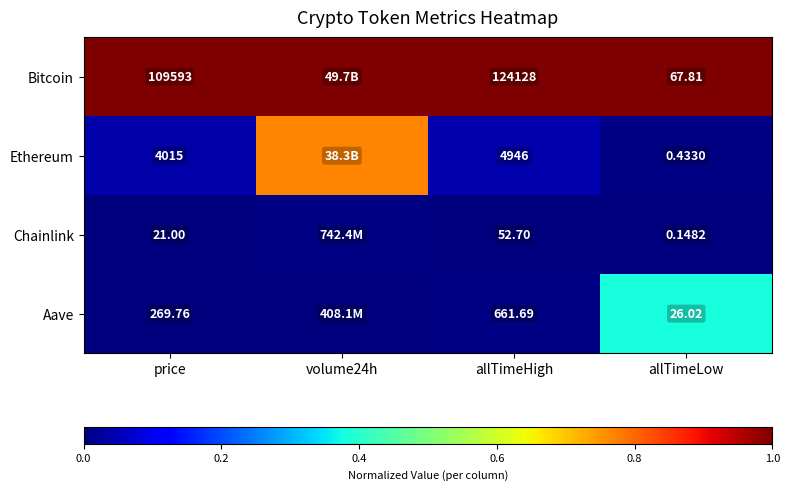

Is the value of Chainlink at allTimeHigh greater than the value of Aave at allTimeHigh?

No